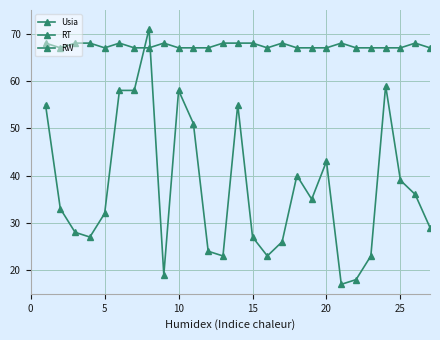

Reading left to right, list all the values displayed in this chart.

Usia: 55	33	28	27	32	58	58	71	19	58	51	24	23	55	27	23	26	40	35	43	17	18	23	59	39	36	29
RT: 68	67	68	68	67	68	67	67	68	67	67	67	68	68	68	67	68	67	67	67	68	67	67	67	67	68	67
RW: 4	4	4	4	4	4	4	4	4	4	4	4	4	4	4	4	4	4	4	4	4	4	4	4	4	4	4